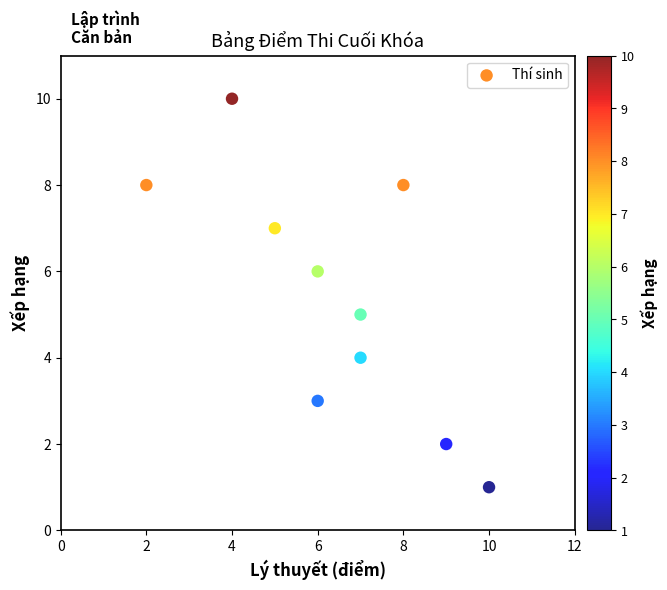

What is the range of X values (max minus min)?

8